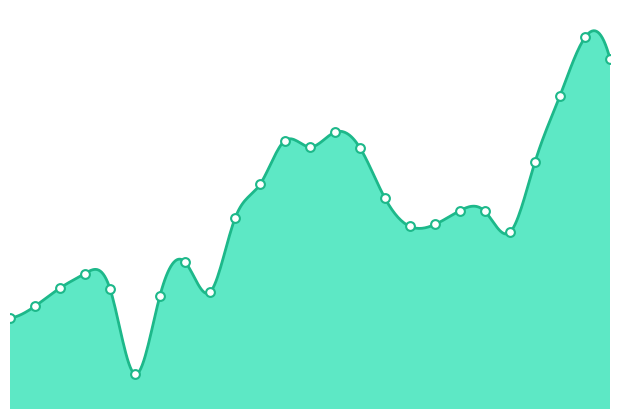

What is the change in value from 2T2019 to 1T2024?

+1120810